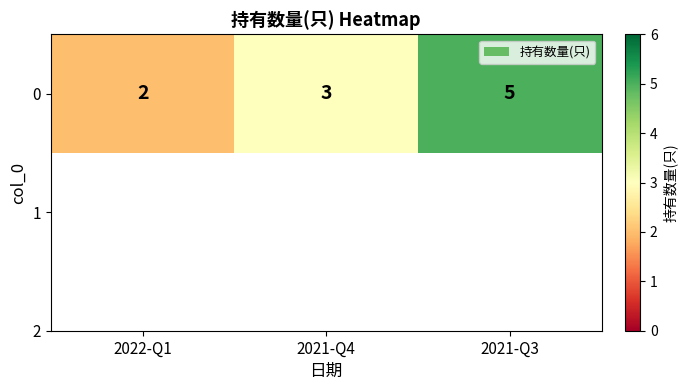

True or false: the data shows 9 at 2021-Q3.

False